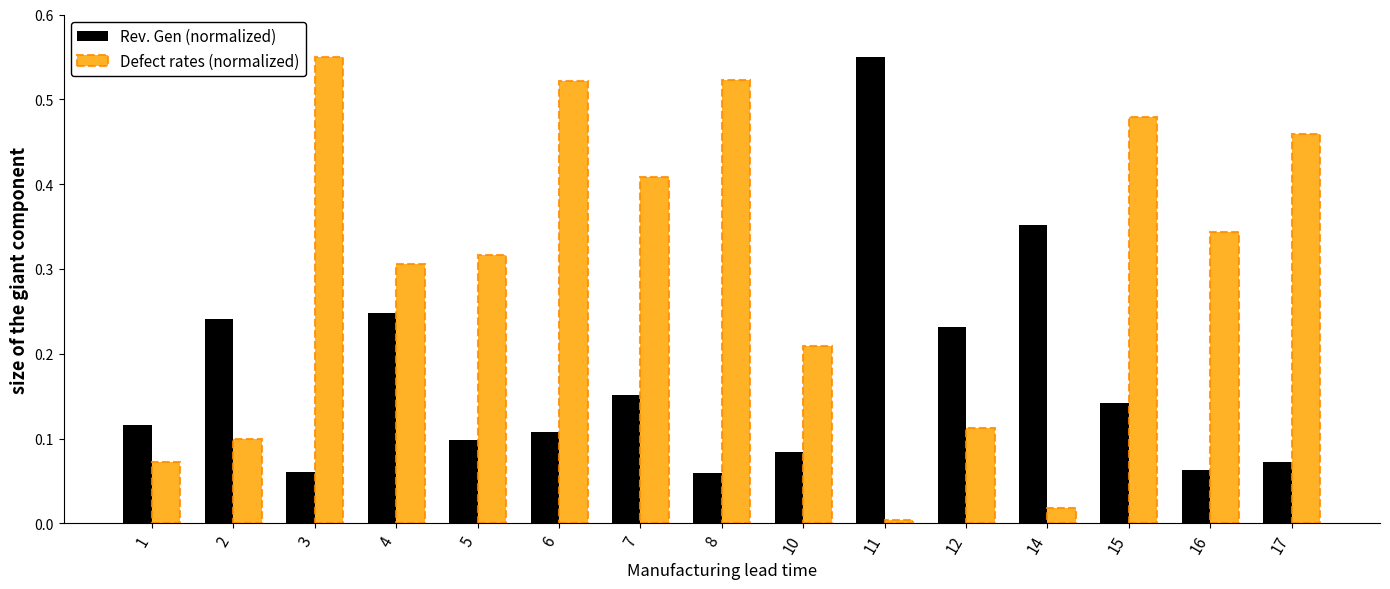

How many groups of bars are there?

15